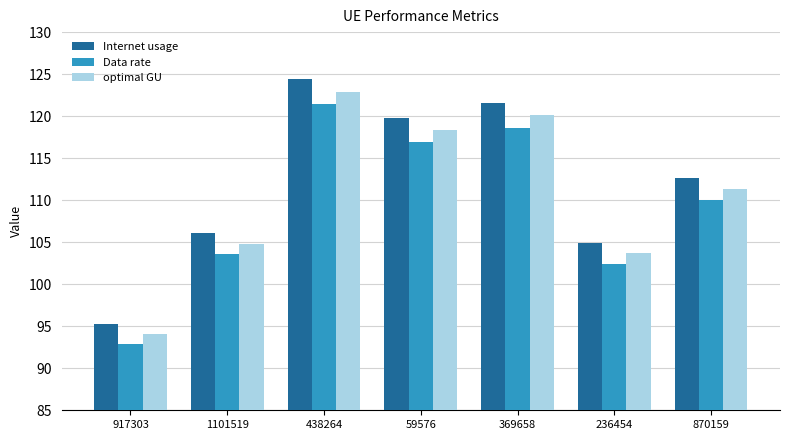

What is the difference between the Data rate values at 917303 and 59576?

23.9